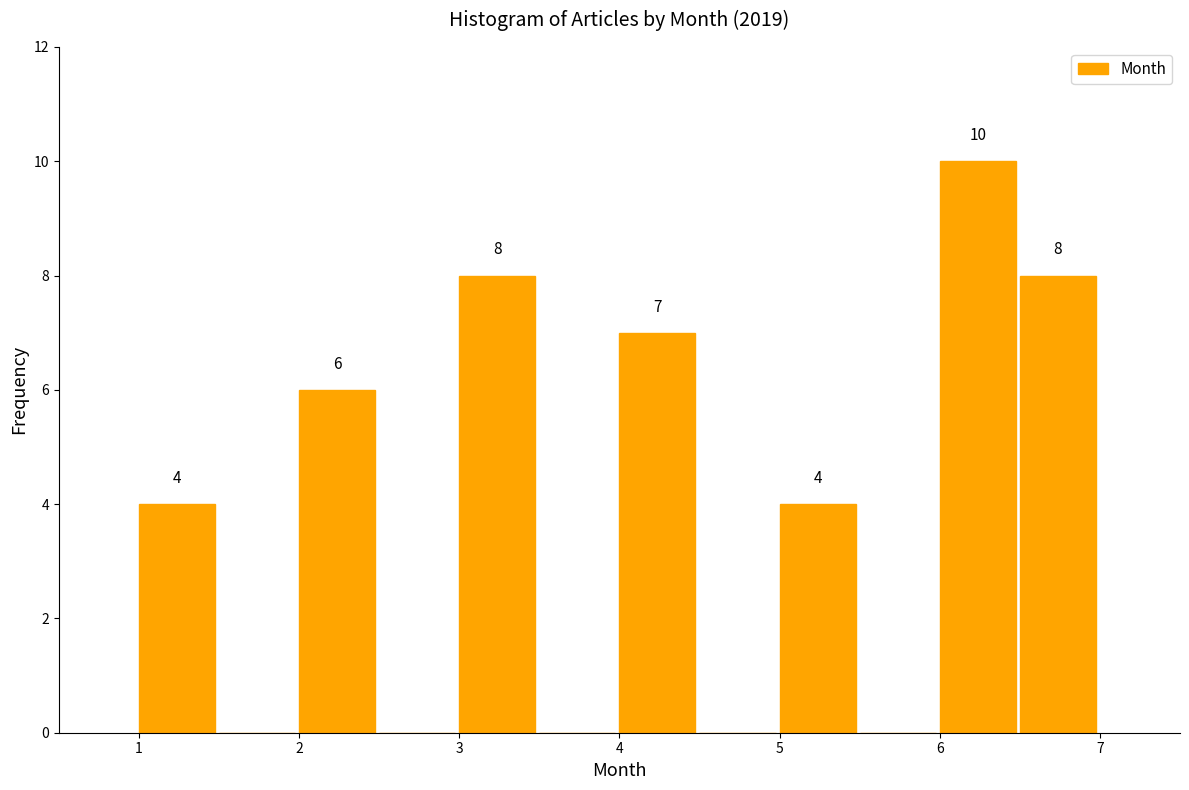

Which range on the x-axis has the tallest bar?

6.0 to 6.5